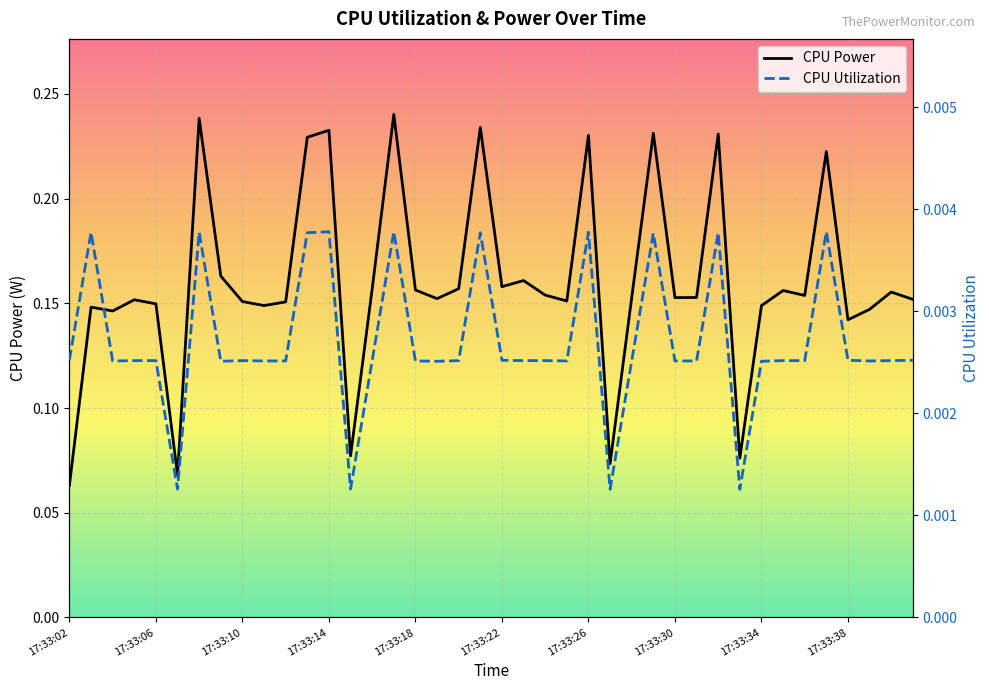

Rank the series at 17:33:21 from highest to lowest value.

CPU Power, CPU Utilization